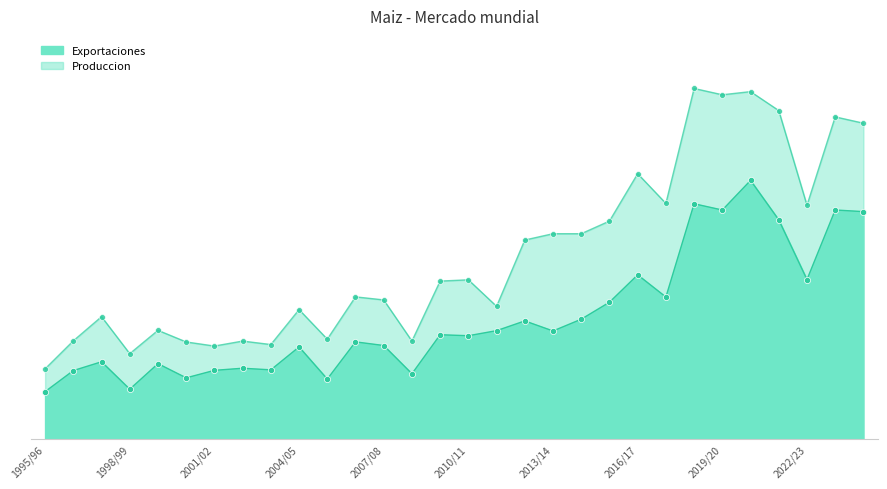

Which series reaches the minimum Y coordinate?

Exportaciones